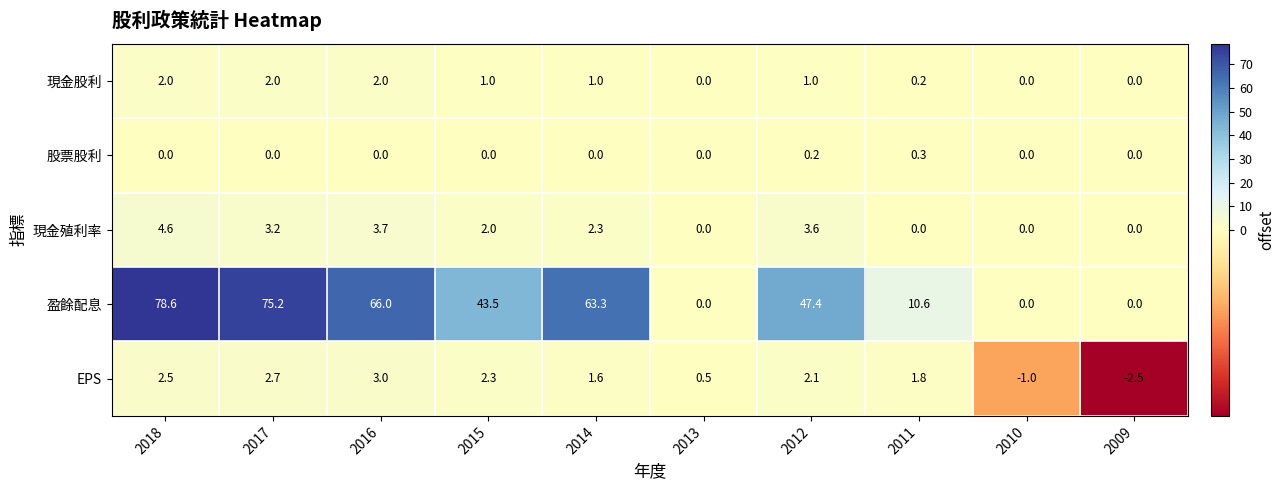

What is the minimum value shown in the chart?

-2.5